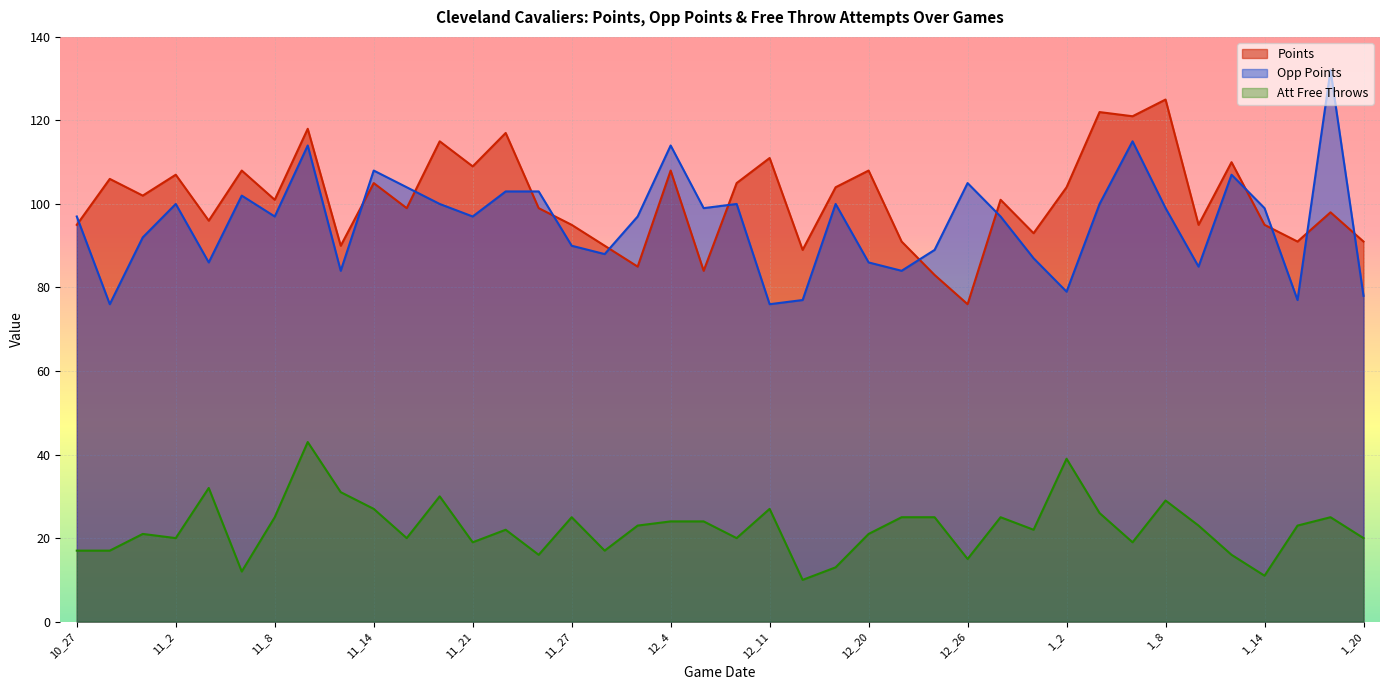

Where is the first local maximum for opp_points?

11_2